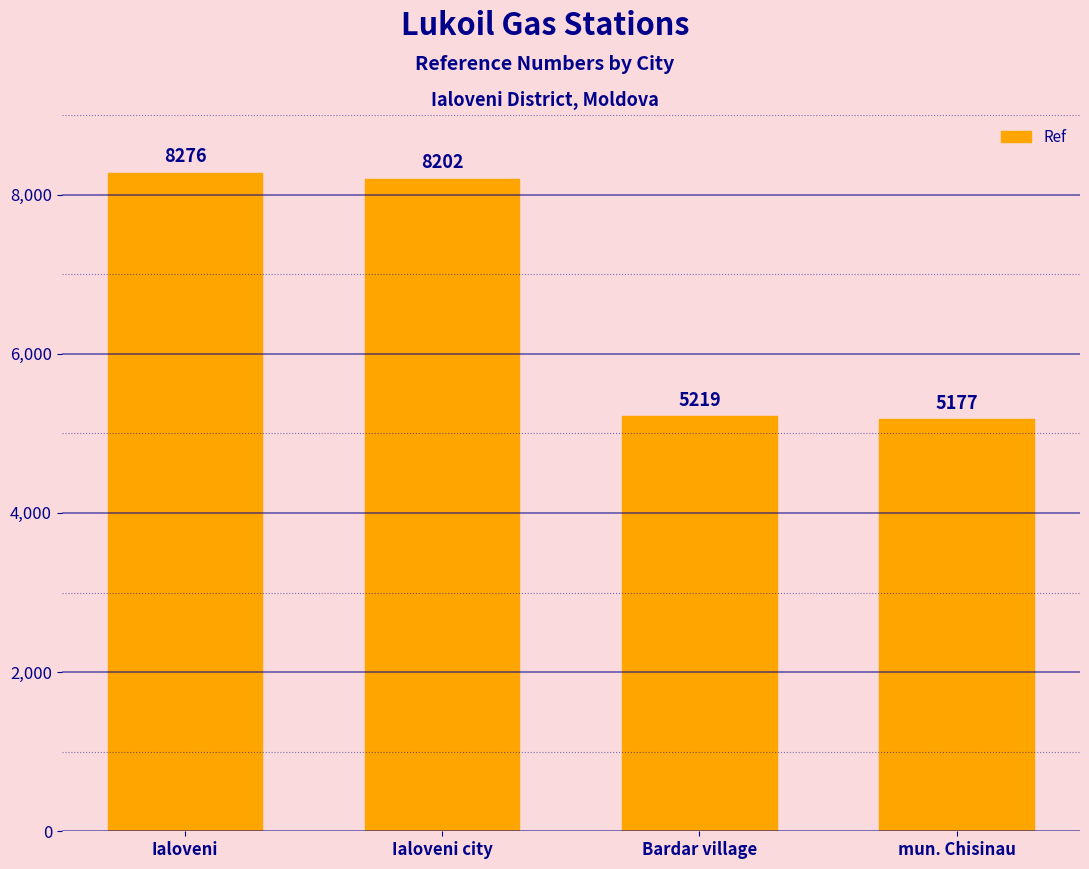

Reading left to right, list all the values displayed in this chart.

Ialoveni=8276	Ialoveni city=8202	Bardar village=5219	mun. Chisinau=5177